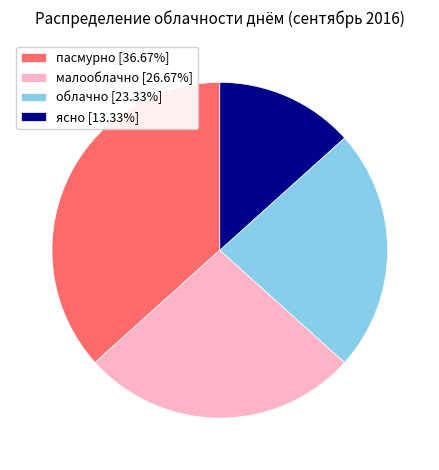

Approximately how many times larger is the value at облачно [23.33%] compared to малооблачно [26.67%]?

0.9